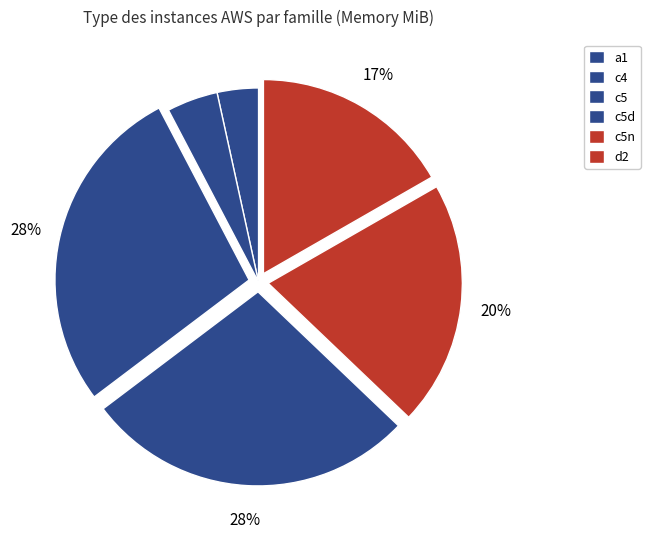

True or false: c4 accounts for 20% of the total.

False